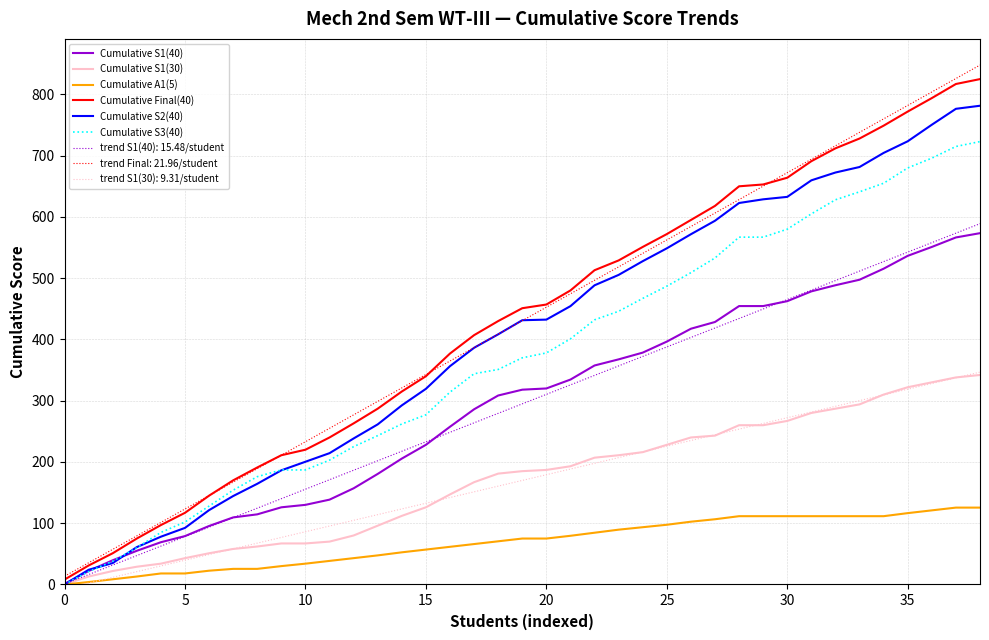

Which series has the largest range (max minus min)?

trend Final: 21.96/student